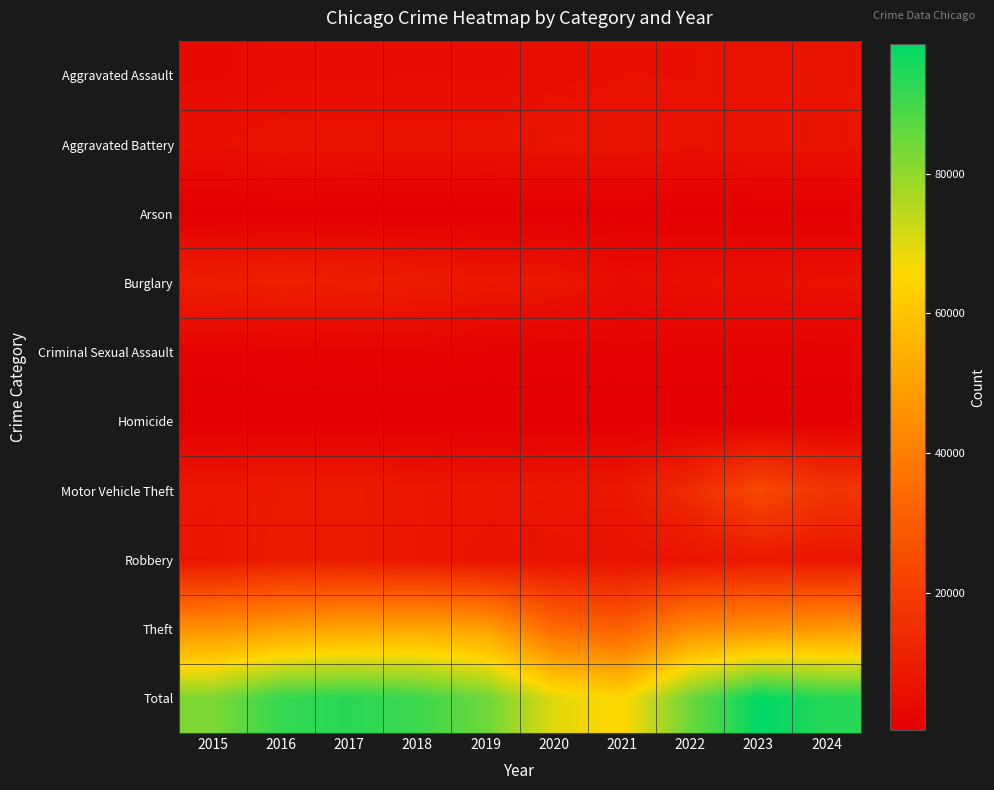

Reading left to right, what are all the values shown in this chart?

Aggravated Assault: 2015=3620	2016=4635	2017=4731	2018=4888	2019=4744	2020=5082	2021=5846	2022=5838	2023=6159	2024=6363
Aggravated Battery: 2015=5702	2016=6628	2017=6454	2018=6317	2019=6381	2020=6868	2021=6805	2022=6072	2023=6540	2024=6569
Arson: 2015=350	2016=420	2017=370	2018=298	2019=293	2020=475	2021=423	2022=342	2023=414	2024=386
Burglary: 2015=10011	2016=11038	2017=10419	2018=9423	2019=7677	2020=7325	2021=4879	2022=5906	2023=5892	2024=6055
Criminal Sexual Assault: 2015=1415	2016=1539	2017=1614	2018=1641	2019=1580	2020=1224	2021=1407	2022=1486	2023=1500	2024=1367
Homicide: 2015=411	2016=606	2017=572	2018=476	2019=418	2020=647	2021=662	2022=576	2023=508	2024=464
Motor Vehicle Theft: 2015=7916	2016=8712	2017=8965	2018=7908	2019=7206	2020=7707	2021=7956	2022=14360	2023=23698	2024=17481
Robbery: 2015=7364	2016=9218	2017=9147	2018=7690	2019=6279	2020=6207	2021=5876	2022=6812	2023=8499	2024=7234
Theft: 2015=45554	2016=49049	2017=51190	2018=51995	2019=49973	2020=34114	2021=31351	2022=43538	2023=45416	2024=47583
Total: 2015=82343	2016=91845	2017=93462	2018=90636	2019=84551	2020=69649	2021=65205	2022=84930	2023=98626	2024=93502